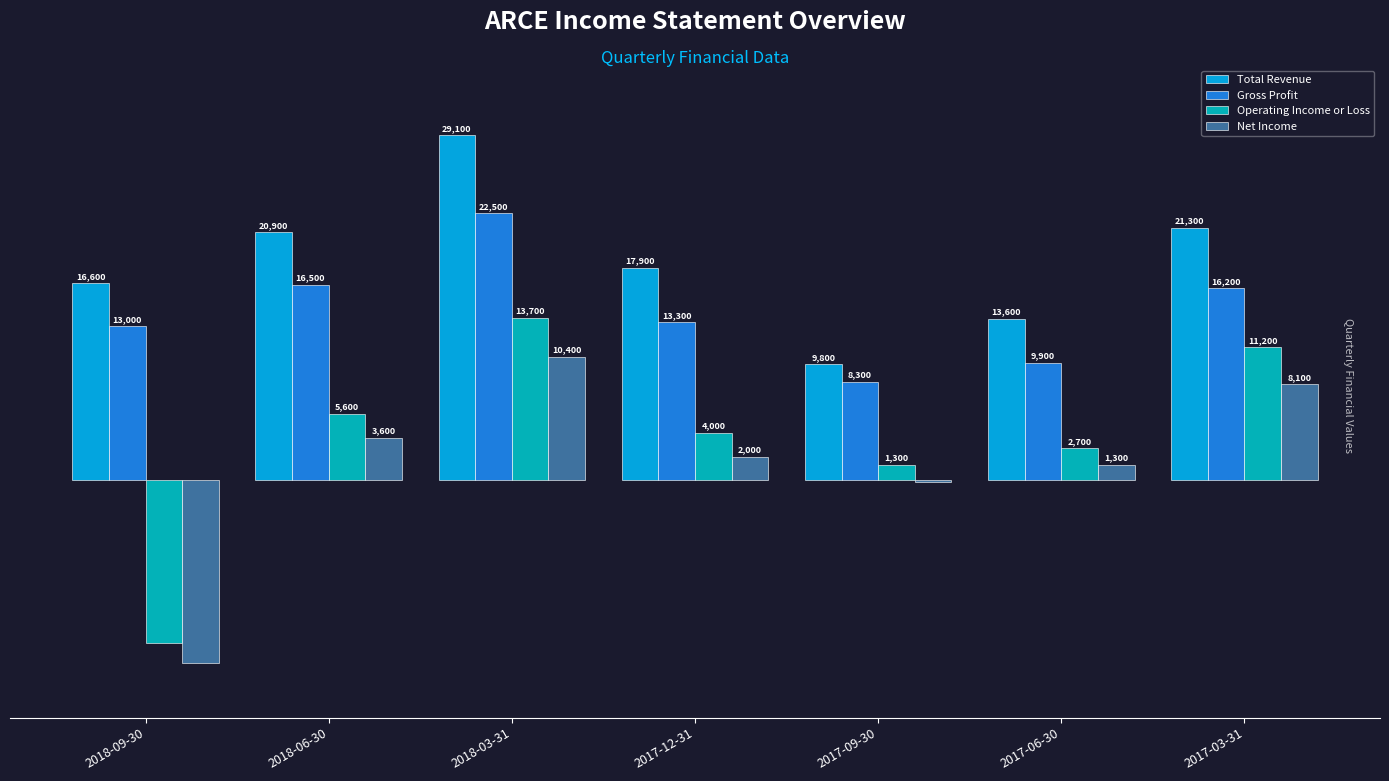

At which category does the chart reach its peak across all series?

2018-03-31